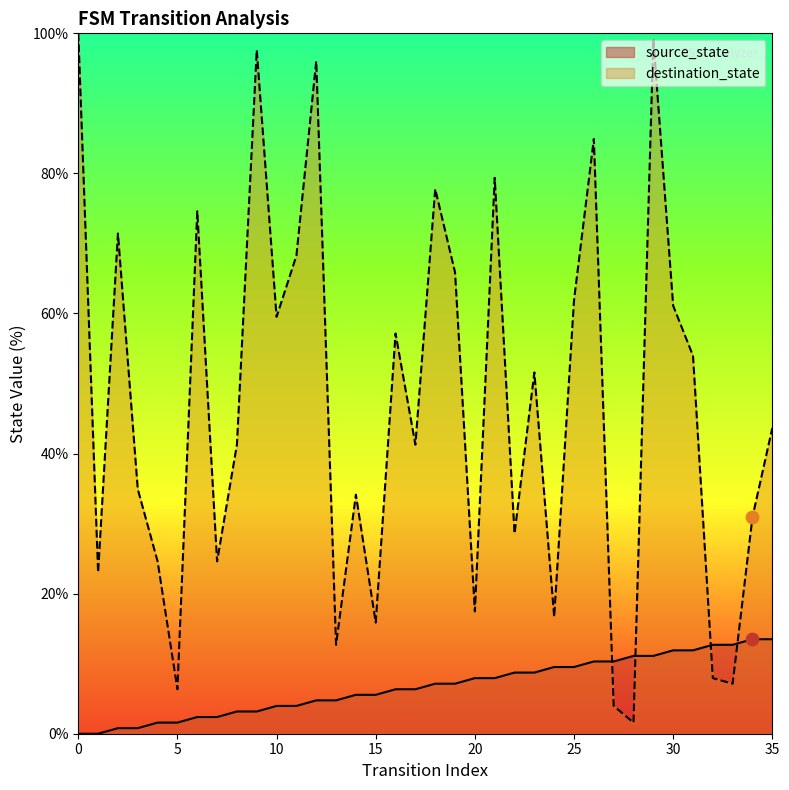

Which series contains the highest Y value?

destination_state